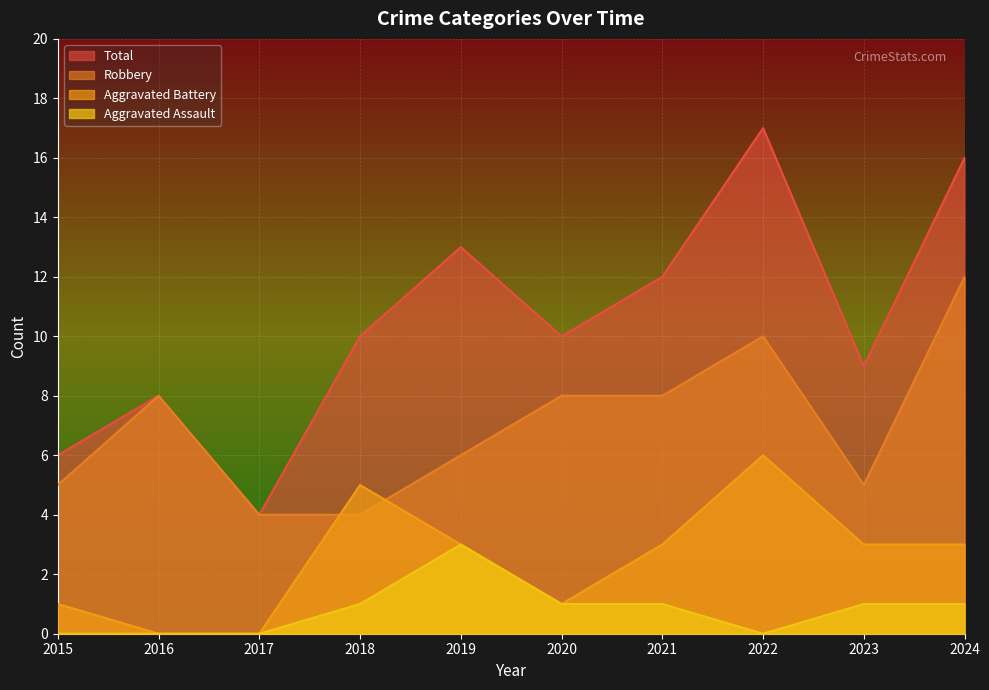

The Aggravated Assault series shows 0 at 2015. True or false?

True